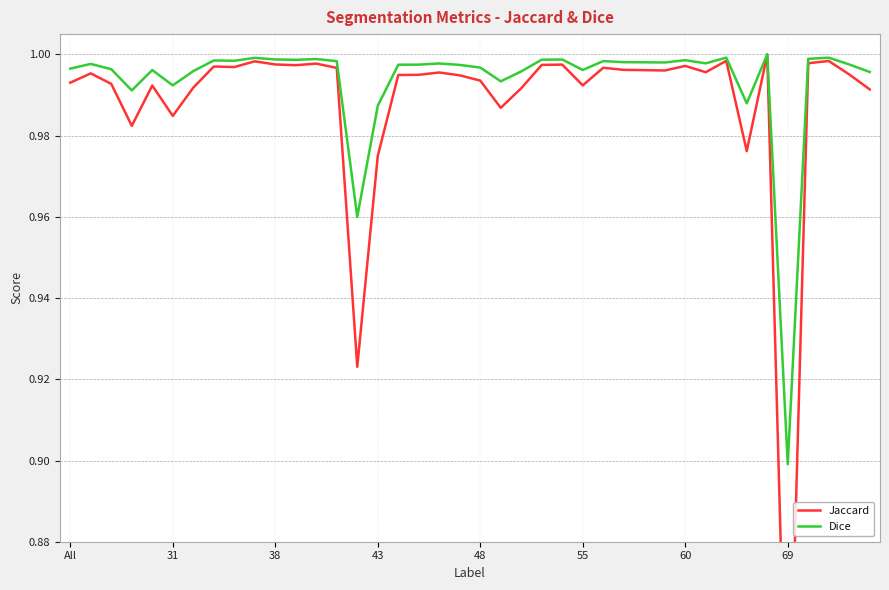

True or false: Dice has a value of 0.4 at 38.

False